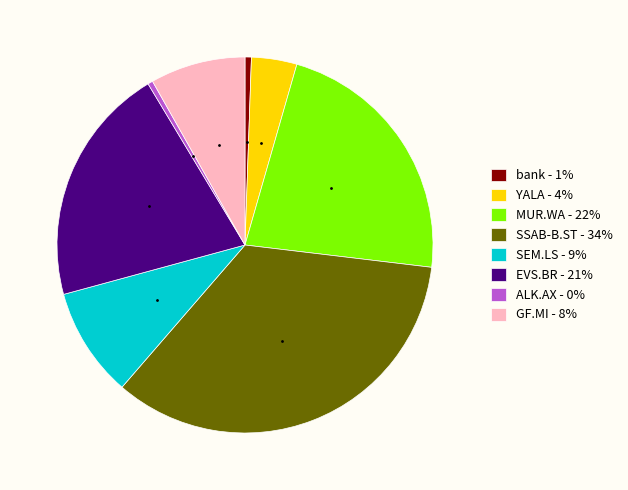

Combined, do GF.MI - 8% and bank - 1% account for over 50%?

No